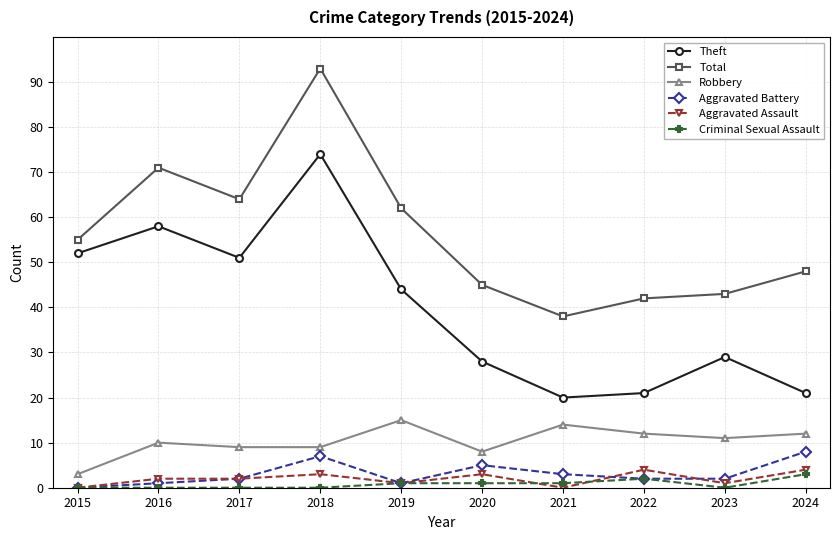

What is the value of the Criminal Sexual Assault point at the 6th from the left?

1